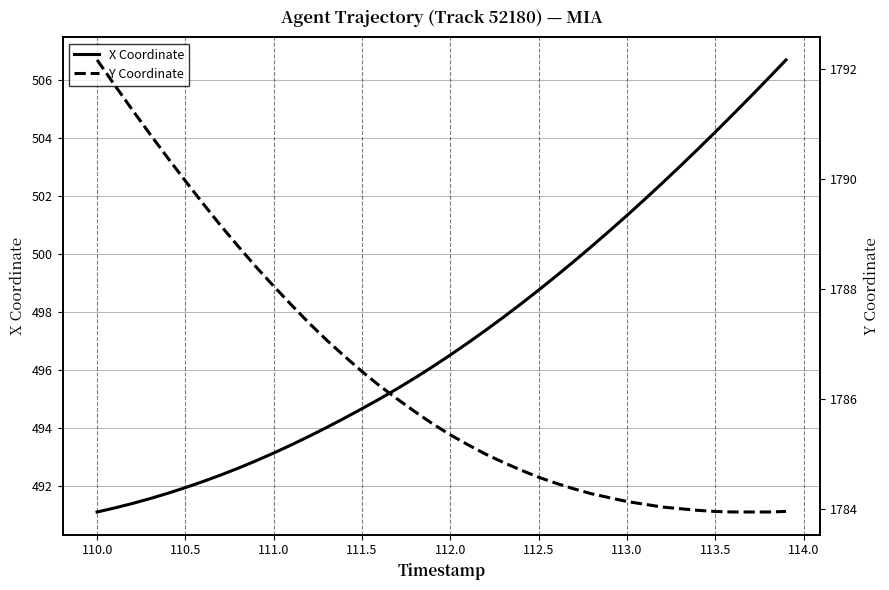

What is the average value of the Y Coordinate series?

1786.4